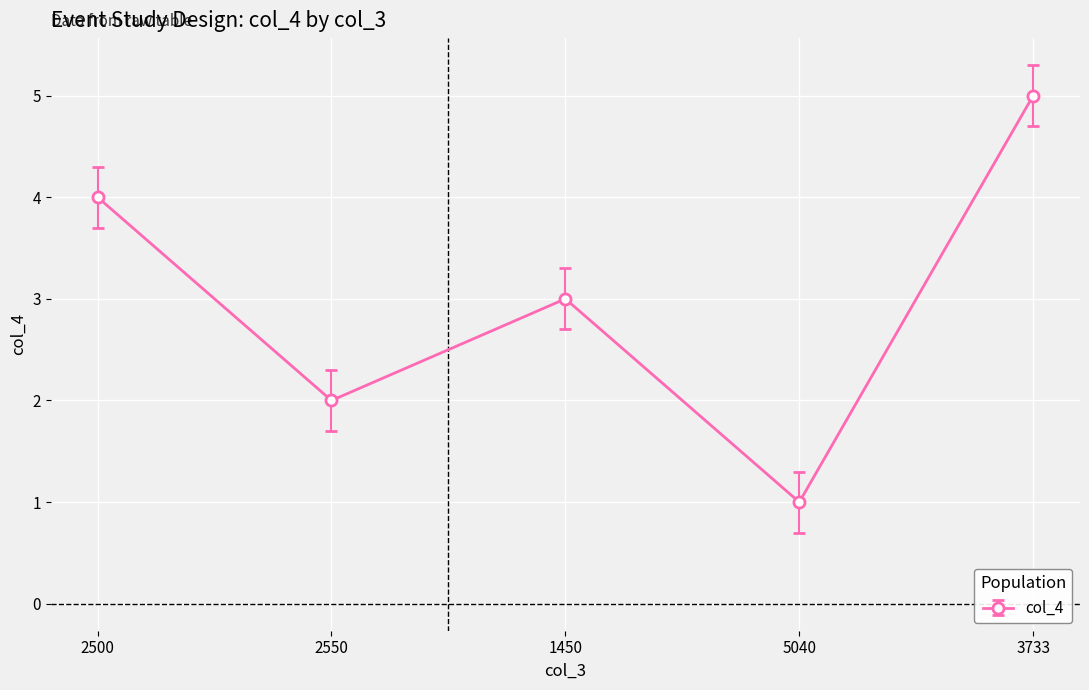

Approximately how many times larger is the value at 2550 compared to 3733?

0.4